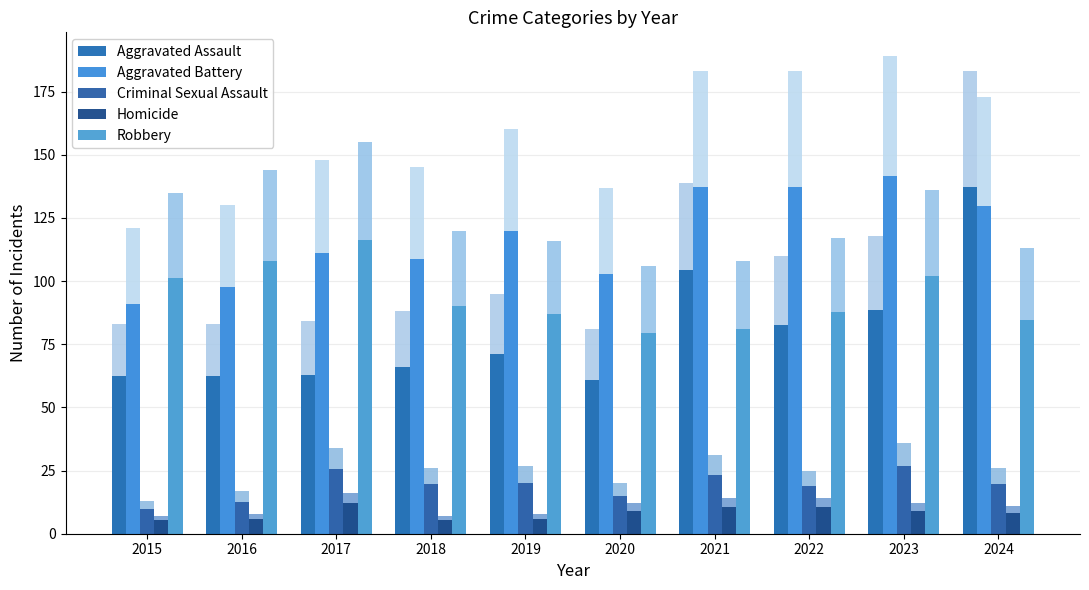

Is it true that Aggravated Assault equals 82.5 at 2022?

True